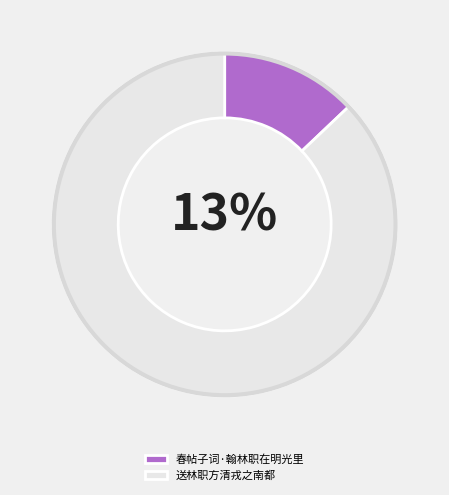

Approximately how many times larger is the value at 春帖子词·翰林职在明光里 compared to 送林职方清戎之南都?

0.1